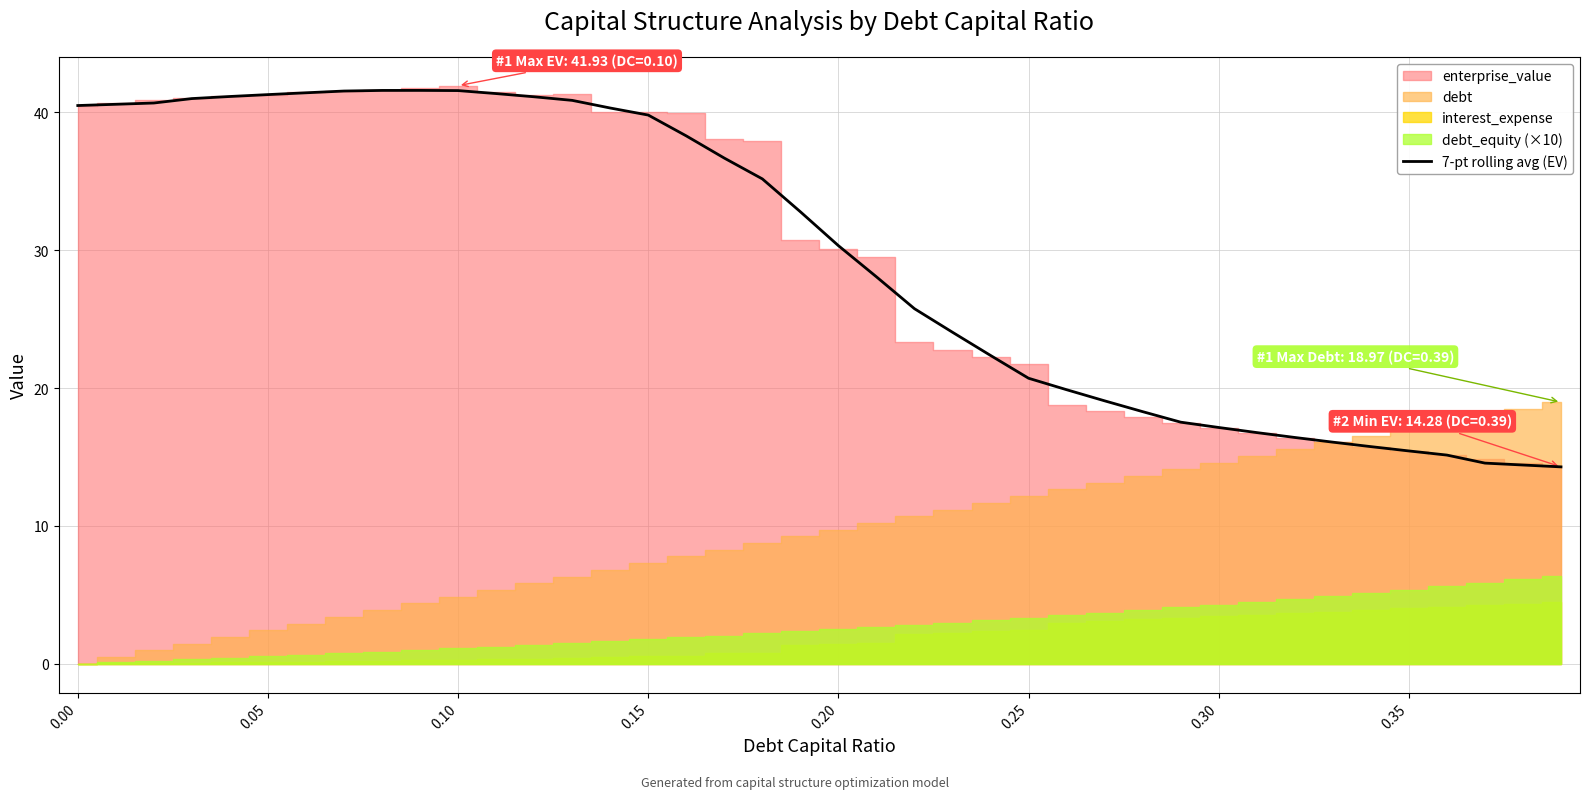

At which category does the data reach its first local peak?

9